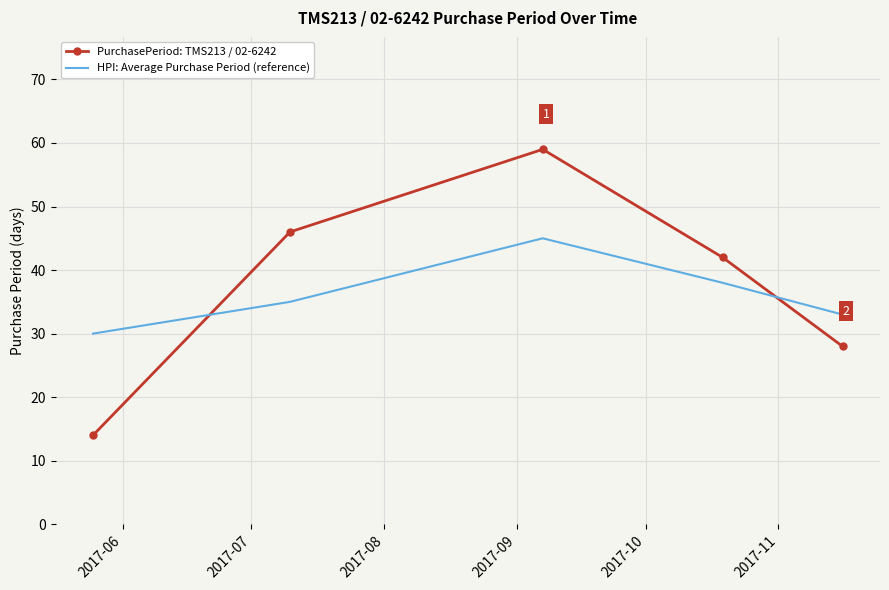

True or false: HPI: Average Purchase Period (reference) has more than 2 points higher than both neighbors.

False